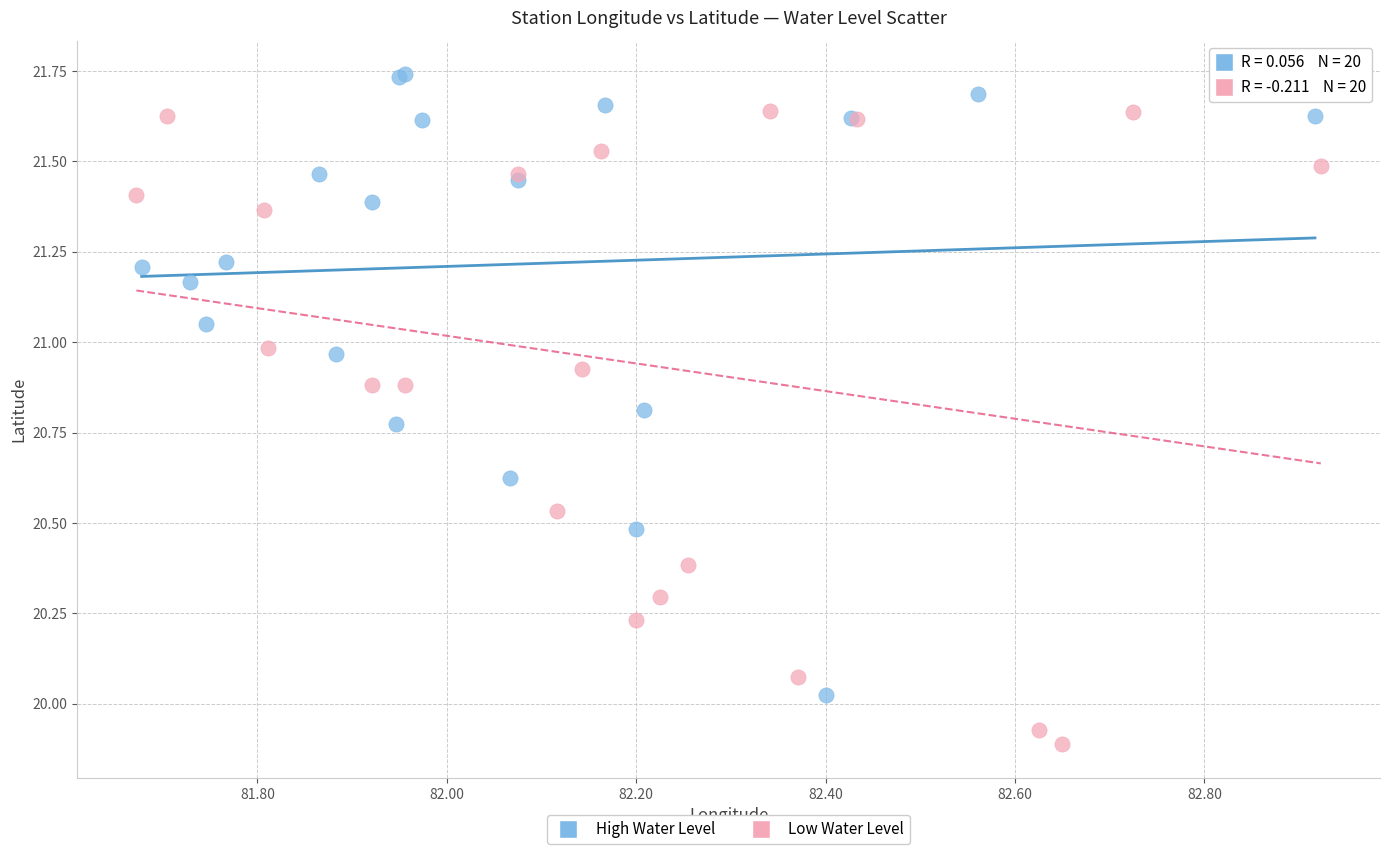

Which series has the widest spread of Y values?

Low Water Level